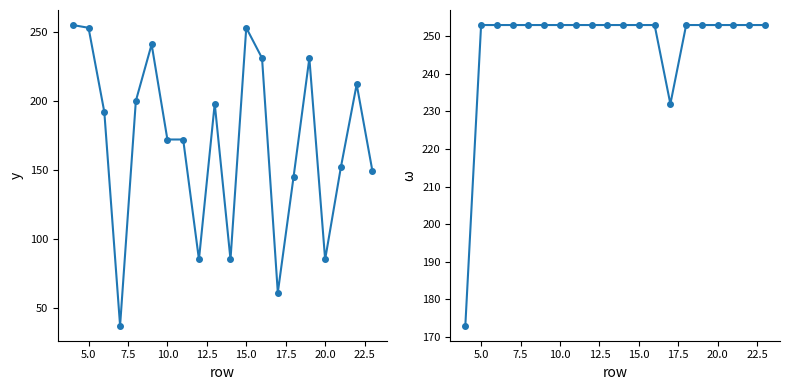

The col_15 series shows 31 at 13. True or false?

False